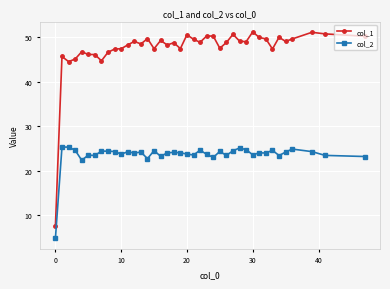

What is the difference between the second highest and second lowest values in the col_1 series?

6.6